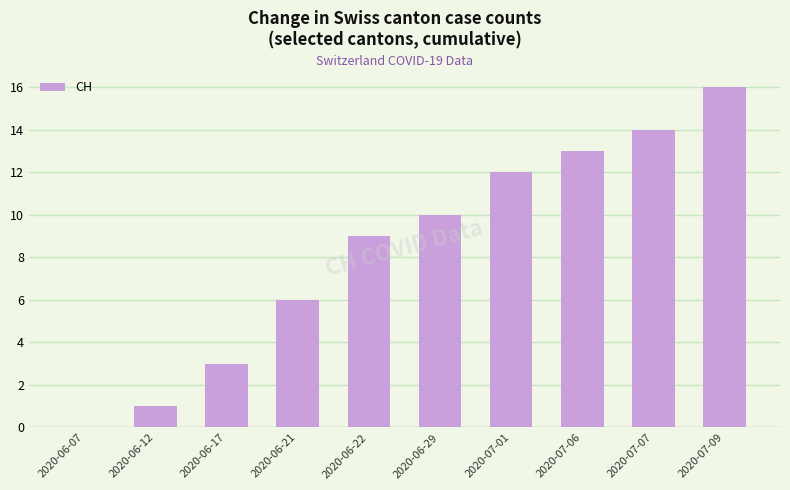

What is the difference between the values at 2020-07-01 and 2020-07-06?

1